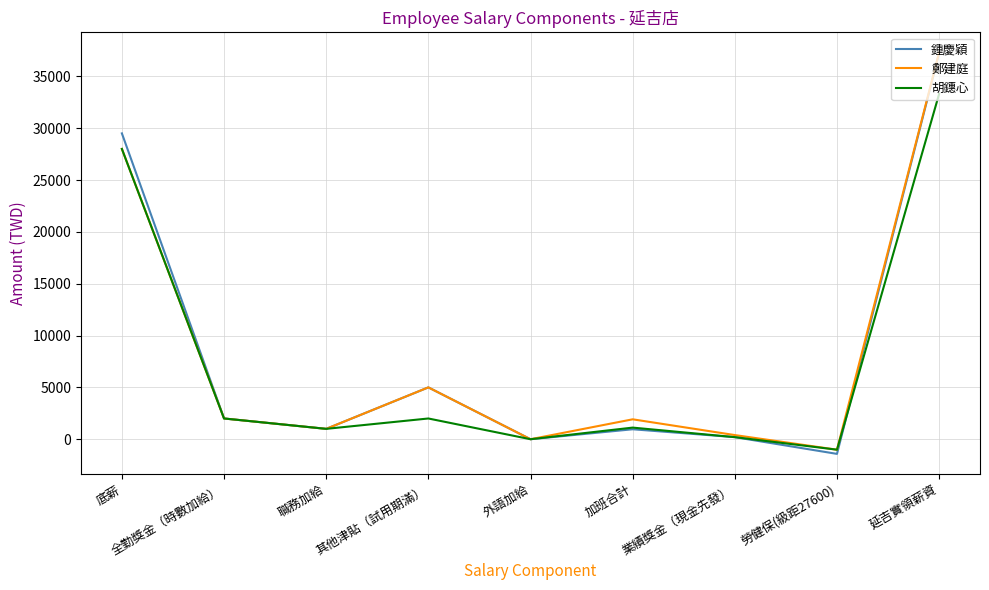

Does the chart have visible grid lines?

Yes